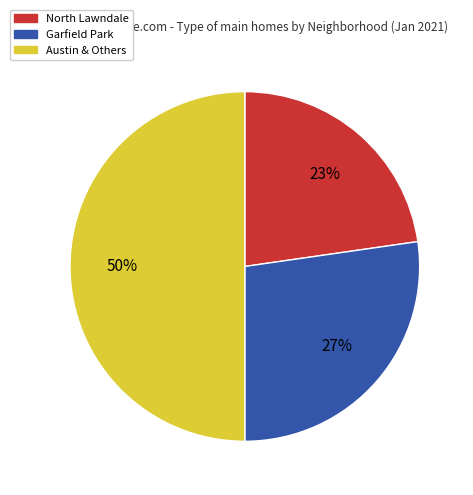

Between Garfield Park and Austin & Others, which is larger?

Austin & Others